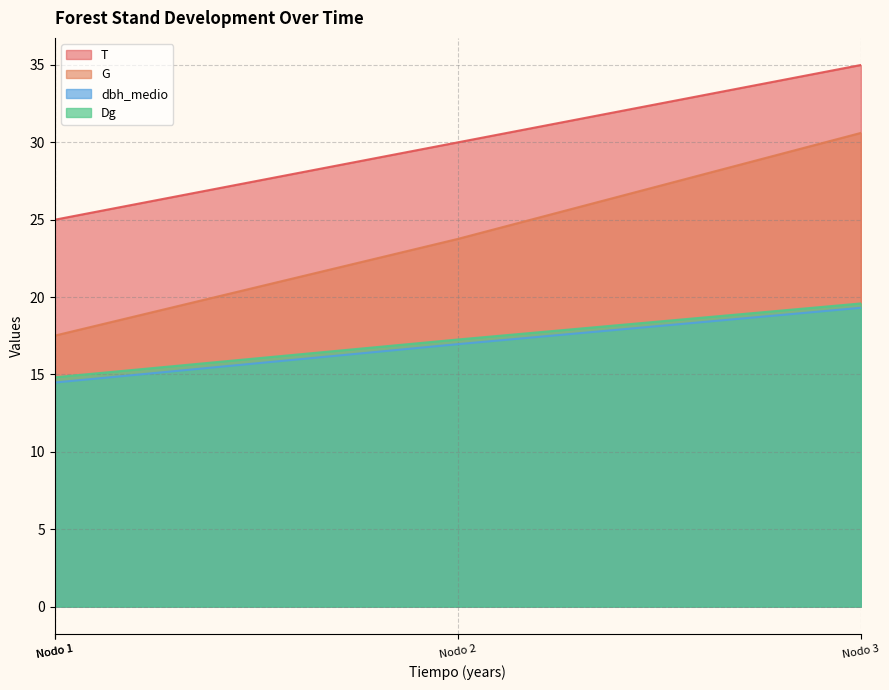

How many data points in Dg are above 17?

2